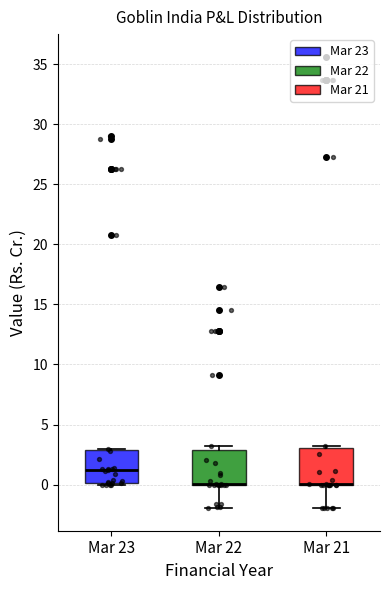

Where does the lower whisker of the box for Mar 21 end on the y-axis? The values are not printed on the chart, so give them approximately, as read against the axis.

-2.0